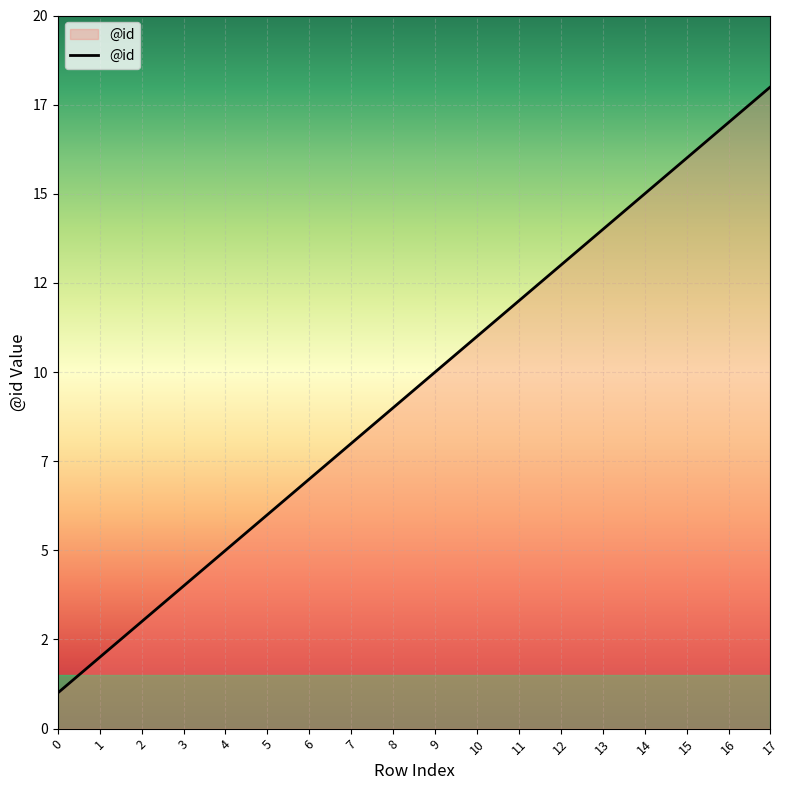

Does the chart display data point markers on the line(s)?

No